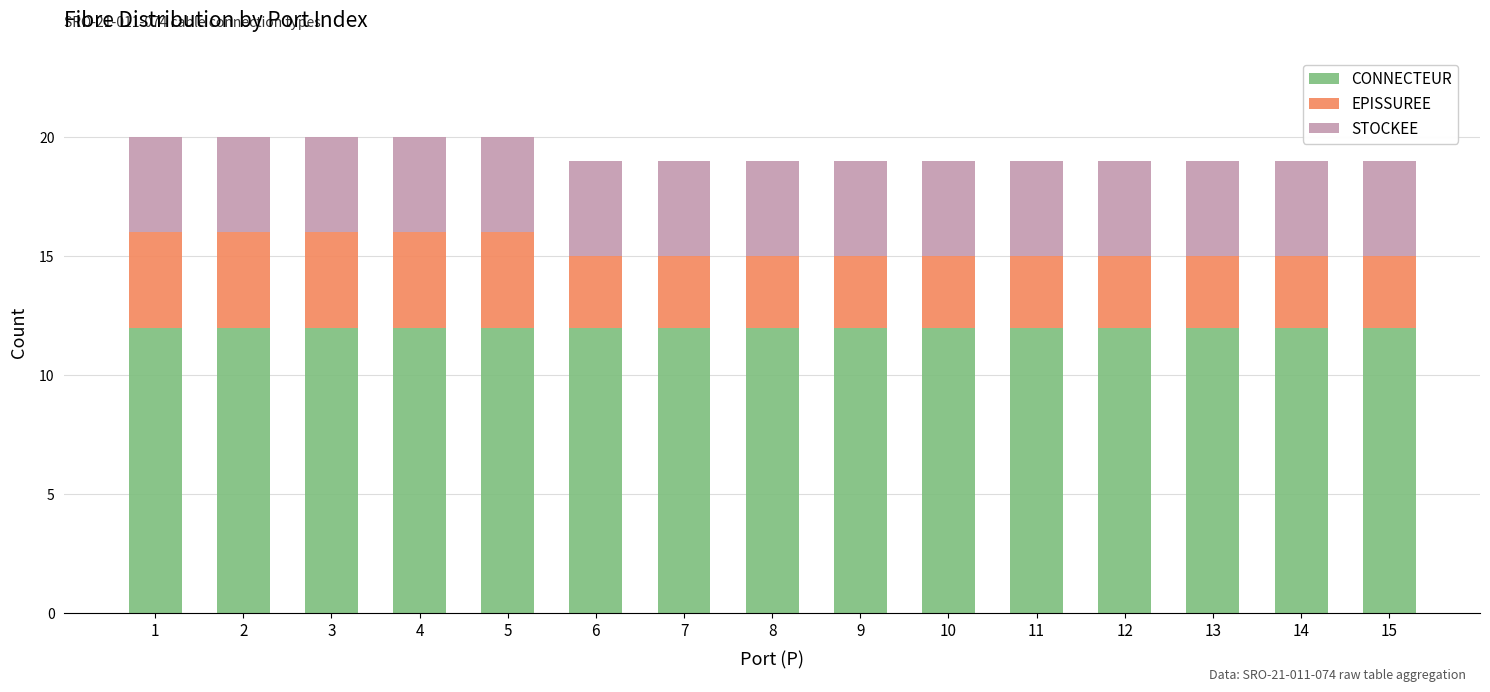

What is the total value across all series at 11?

19